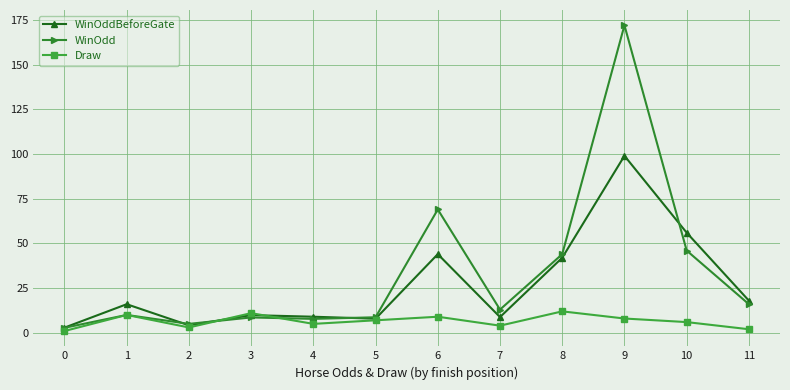

Rank the series at 10 from highest to lowest value.

WinOddBeforeGate, WinOdd, Draw